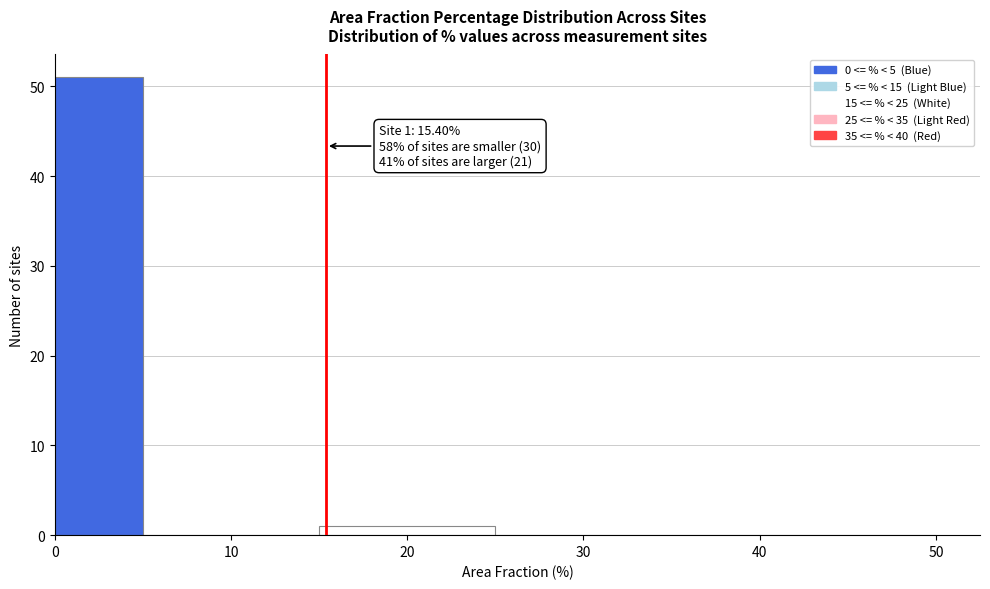

Over which range of the x-axis is the bar tallest?

0 to 5